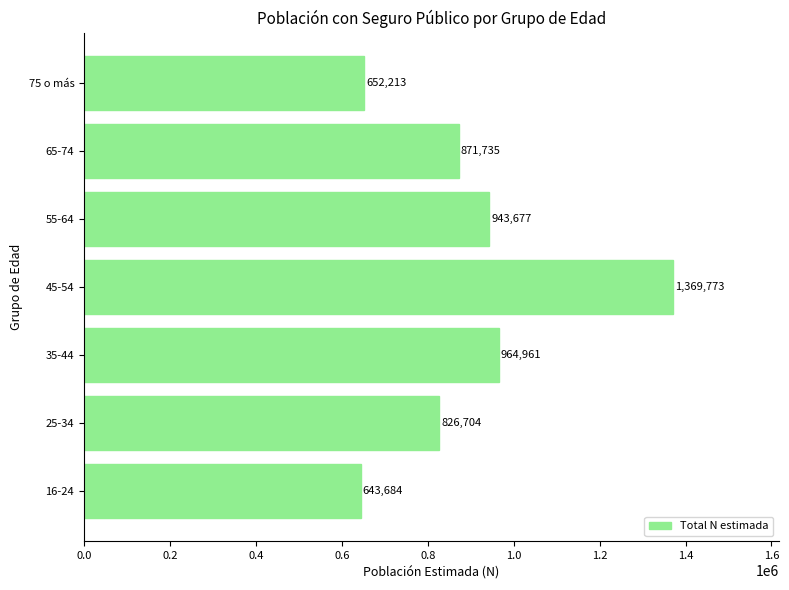

Which category has the highest value across all series?

45-54